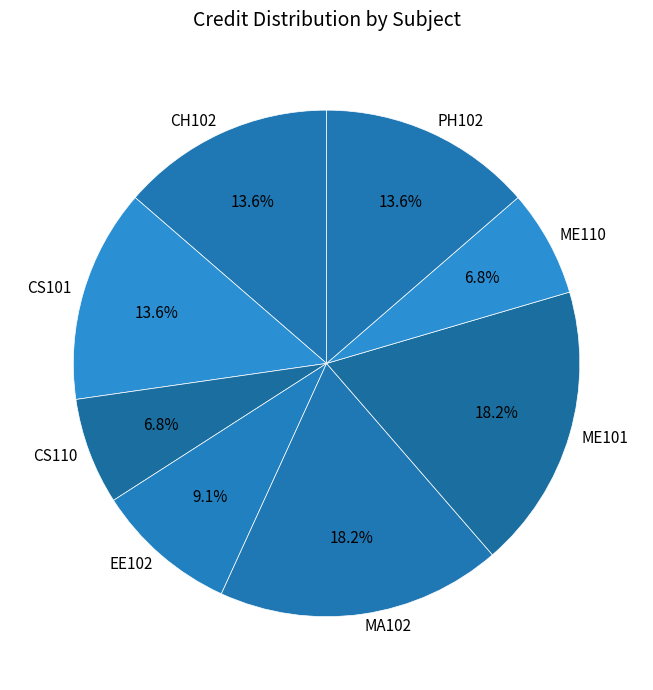

Do CS110 and PH102 together represent more than half of the pie?

No